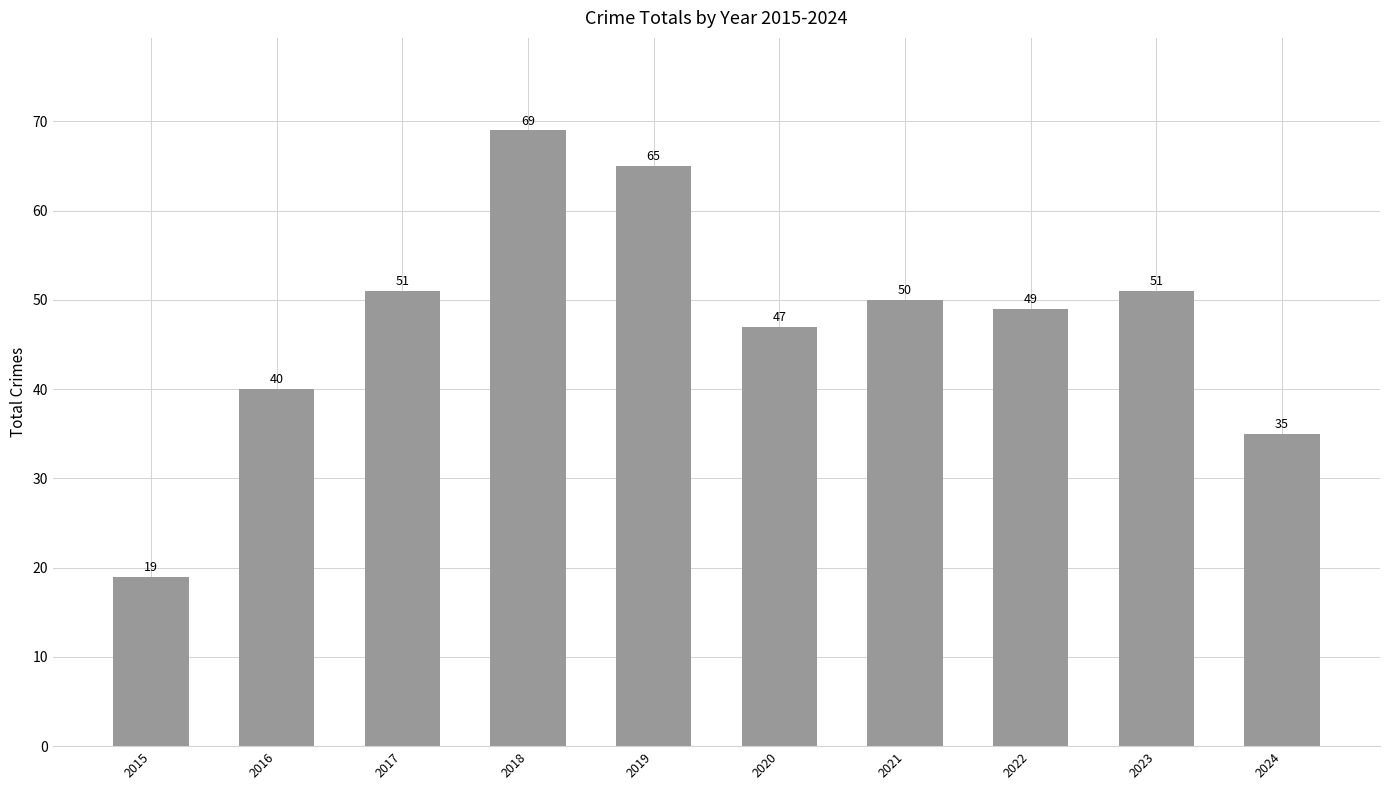

Reading left to right, extract all data points from this chart.

2015=19	2016=40	2017=51	2018=69	2019=65	2020=47	2021=50	2022=49	2023=51	2024=35